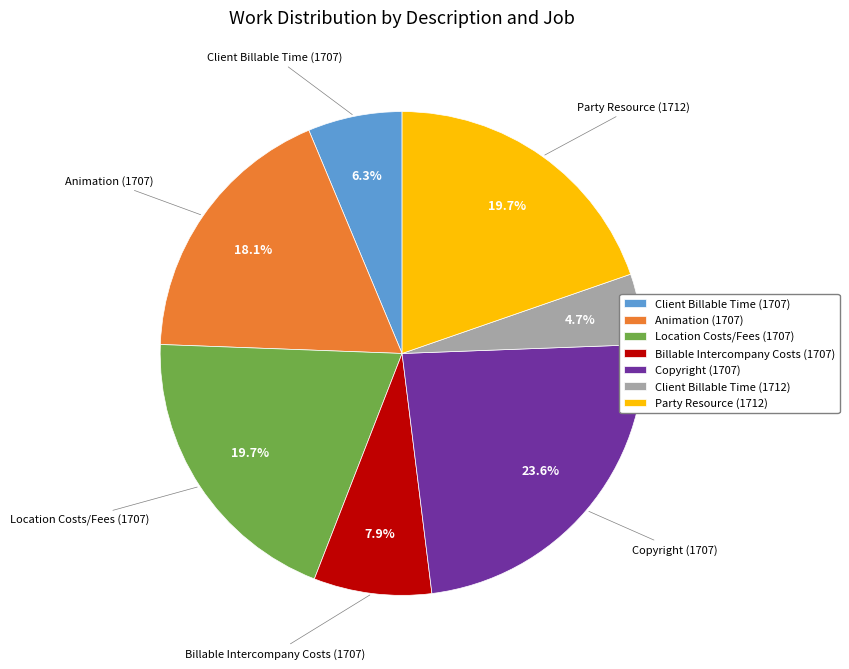

Which has a higher value, Billable Intercompany Costs (1707) or Location Costs/Fees (1707)?

Location Costs/Fees (1707)